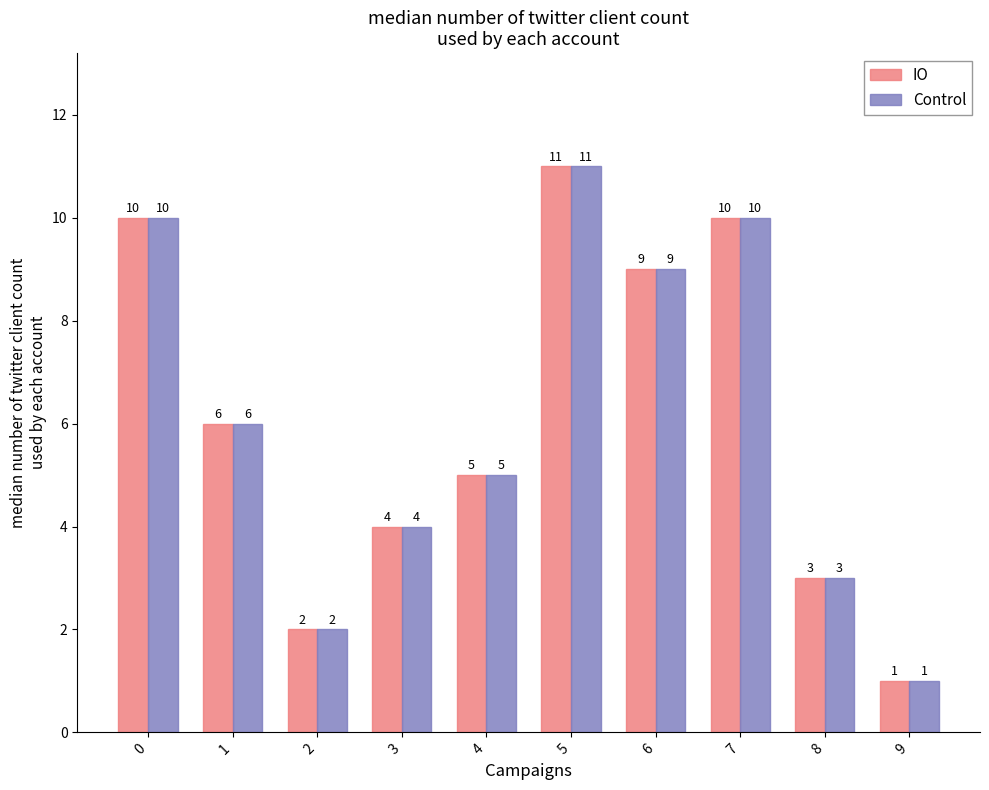

What is the value of the Control bar at the 6th from the left?

11